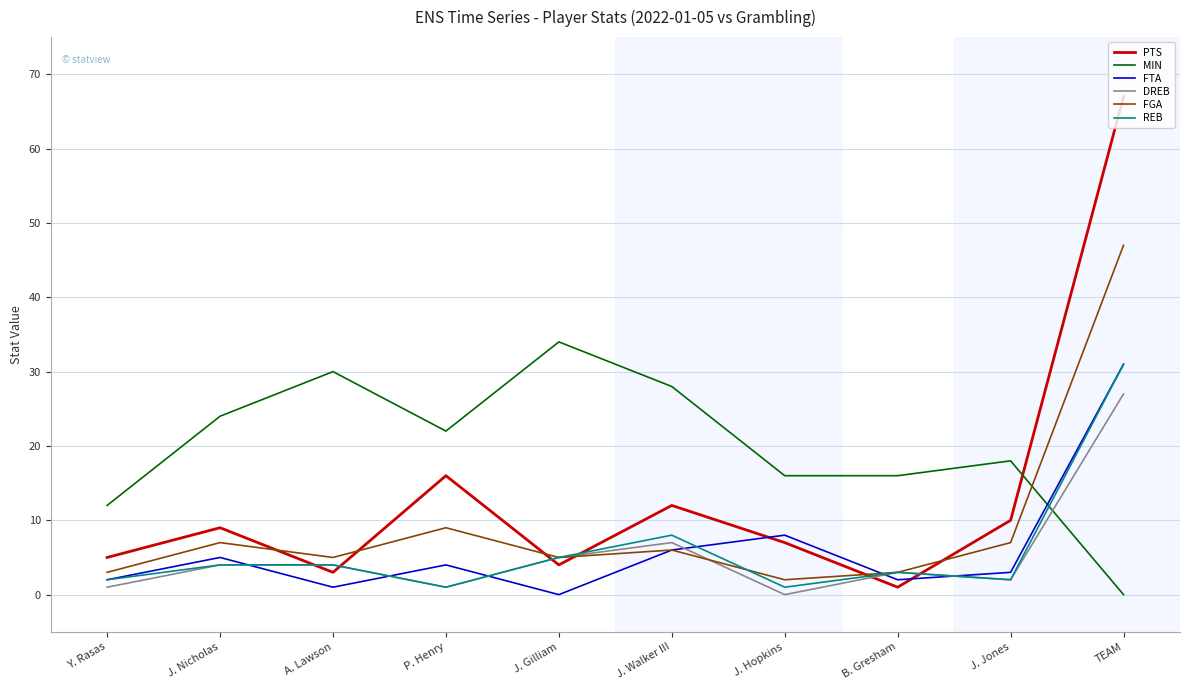

True or false: FGA has a value of 5 at J. Gilliam.

True